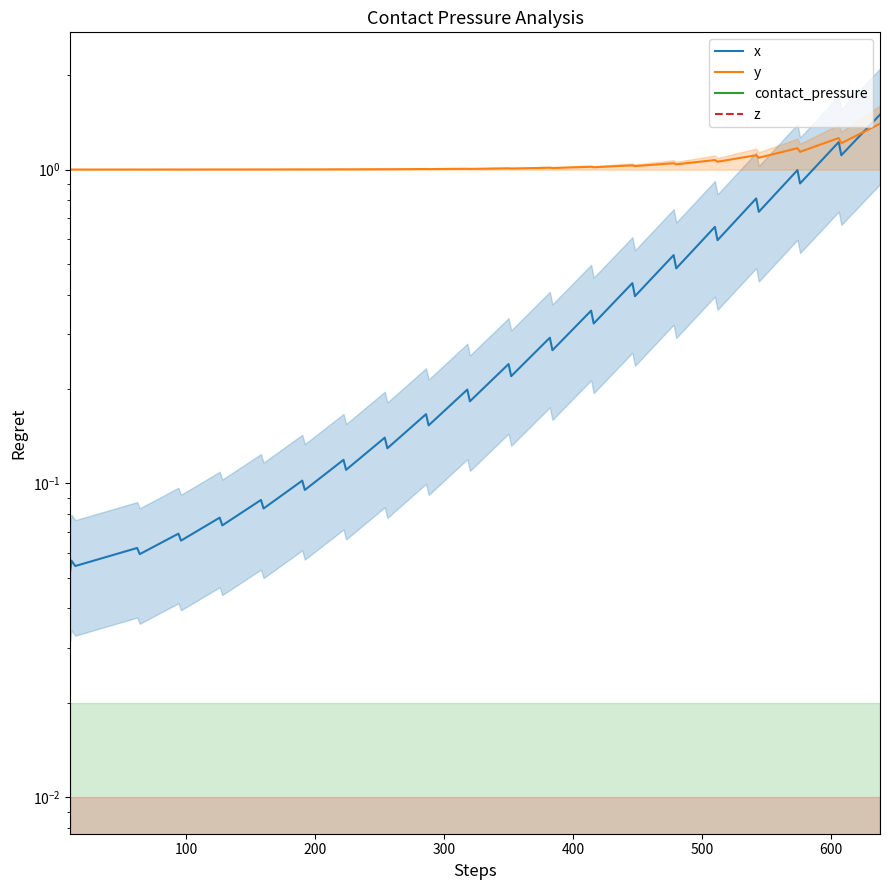

Is the value of x at 21 greater than the value of z at 38?

Yes